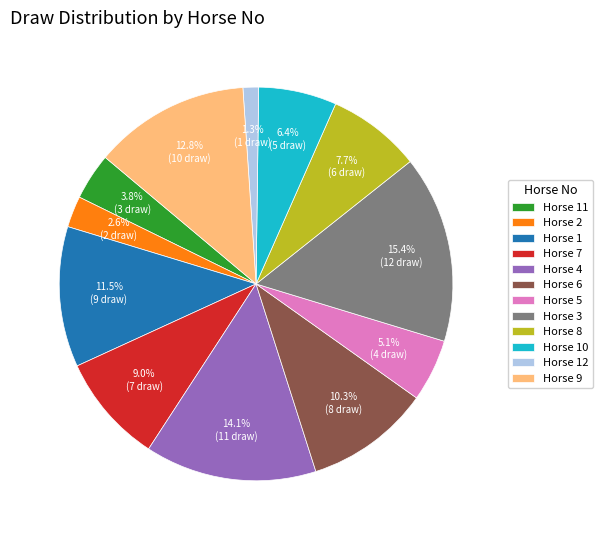

Count the number of slices in the pie.

12